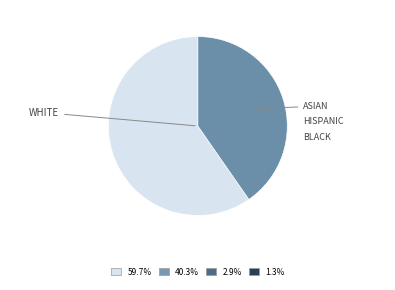

Is there any slice that represents more than half of the pie?

Yes